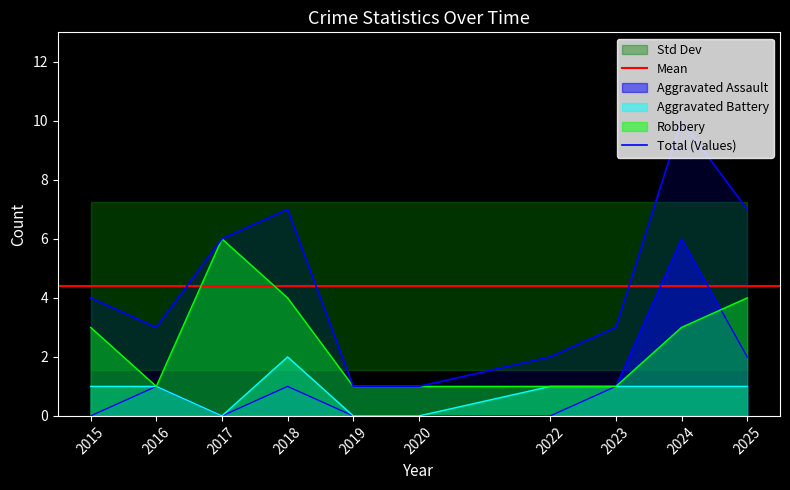

What is the greatest value displayed?

10